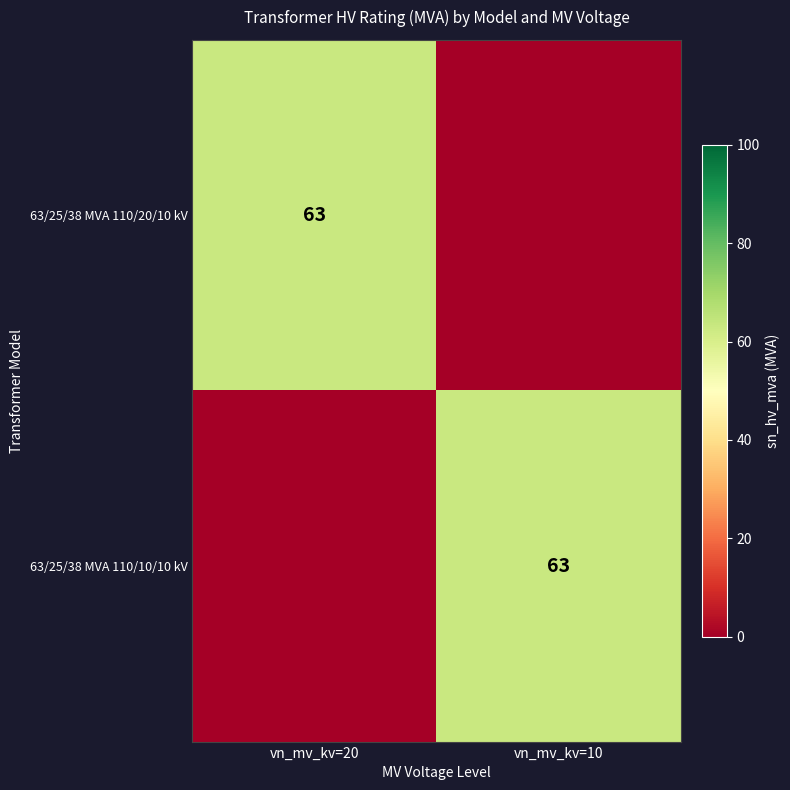

Is it true that 63/25/38 MVA 110/20/10 kV equals 90 at vn_mv_kv=20?

False